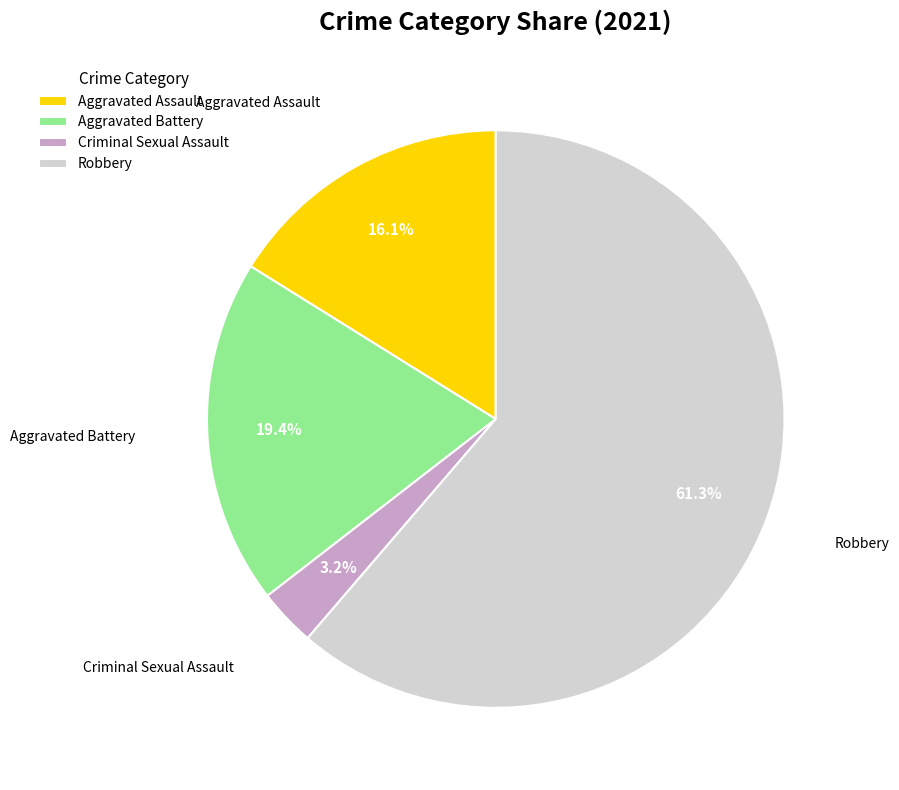

To the nearest percent, what is the combined percentage of Aggravated Battery and Robbery?

81%